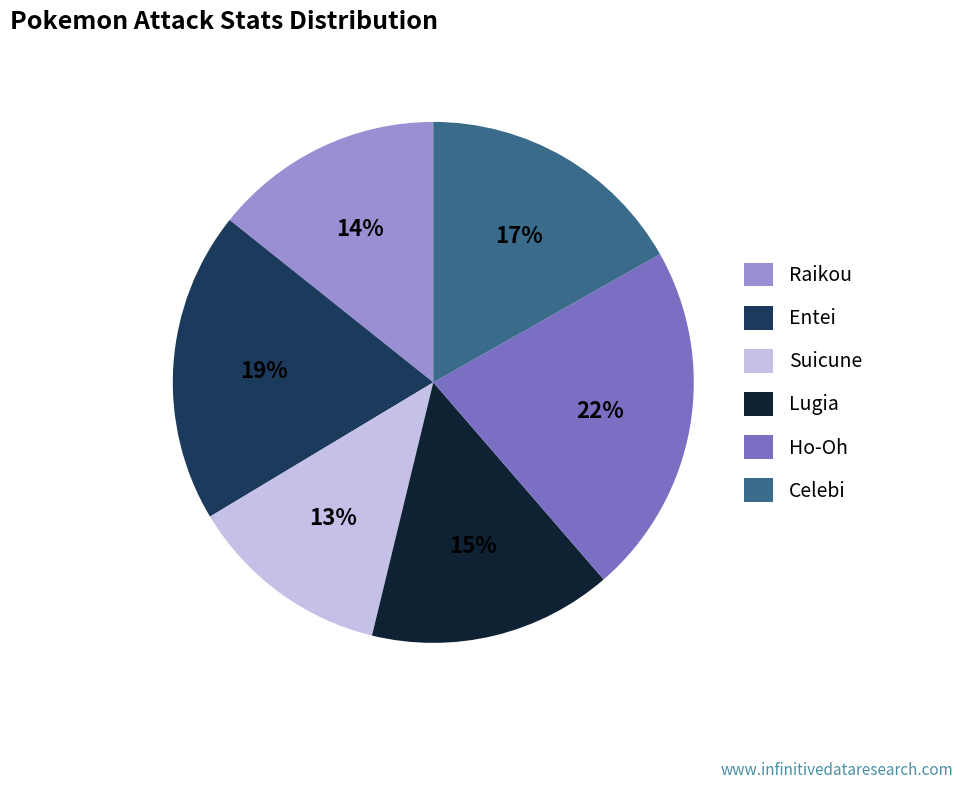

What is the ratio of the value at Celebi to the value at Suicune?

1.3